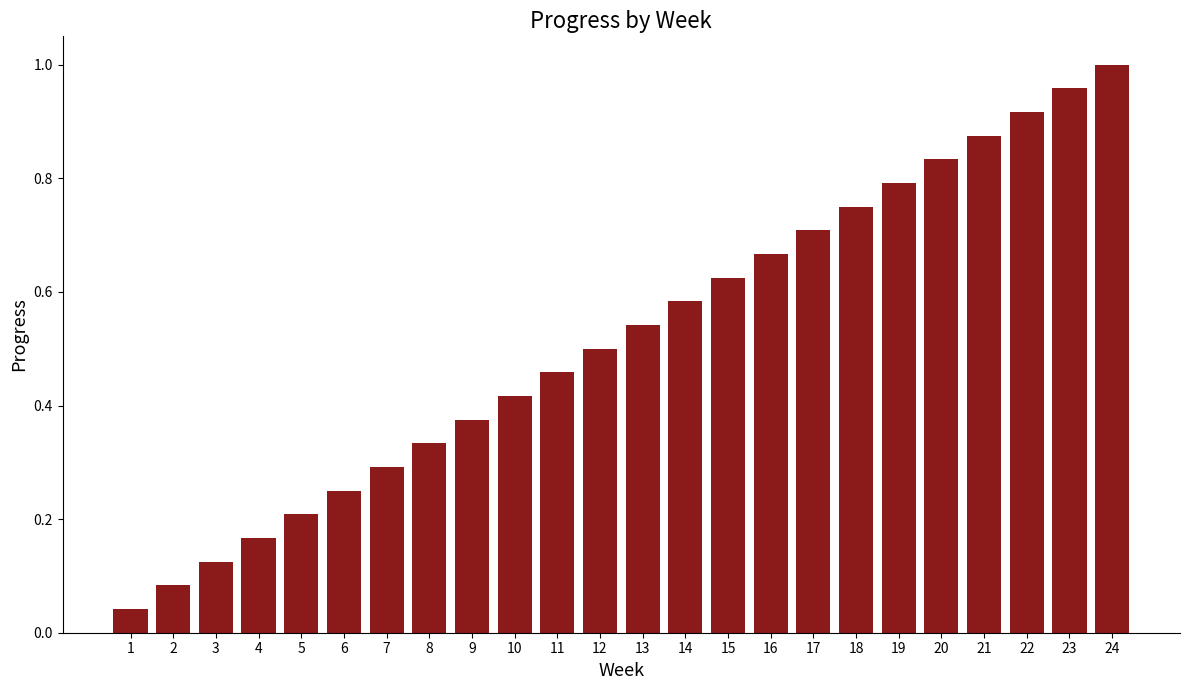

Where is the data nearest to the value 0?

1